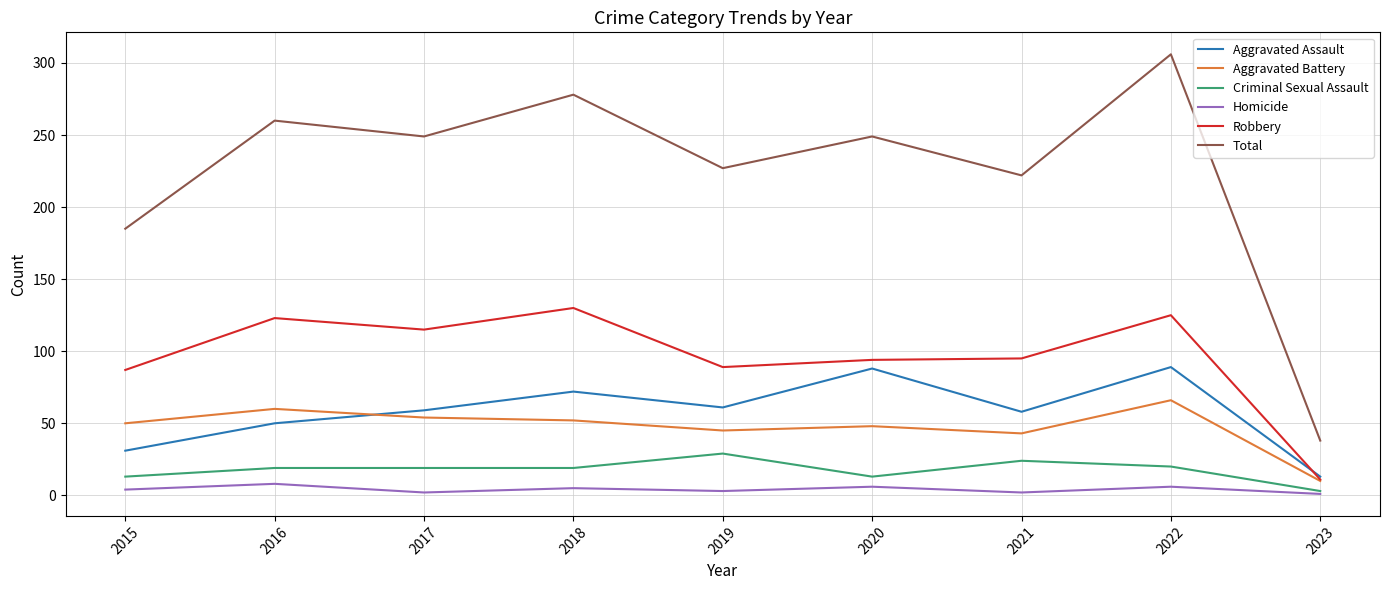

What is the total value across all series at 2019?

454